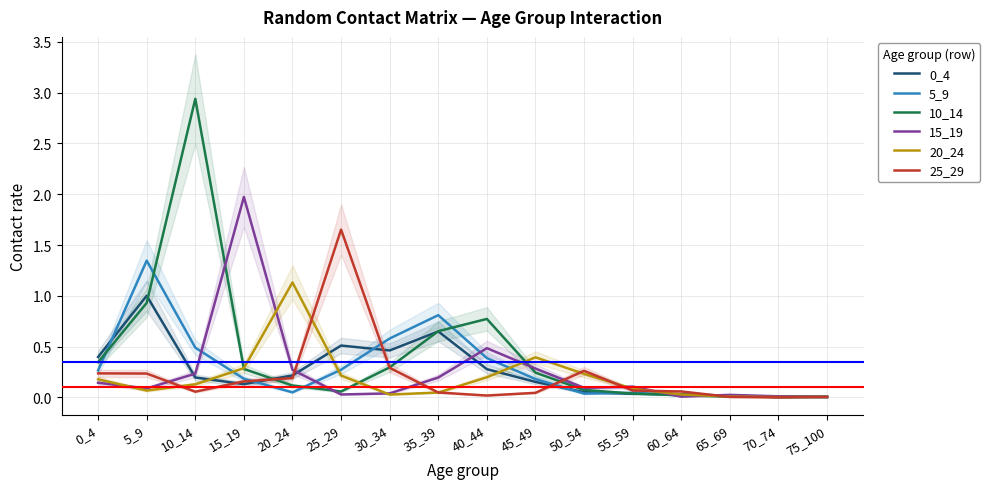

What are all the series names shown in the legend?

0_4, 5_9, 10_14, 15_19, 20_24, 25_29